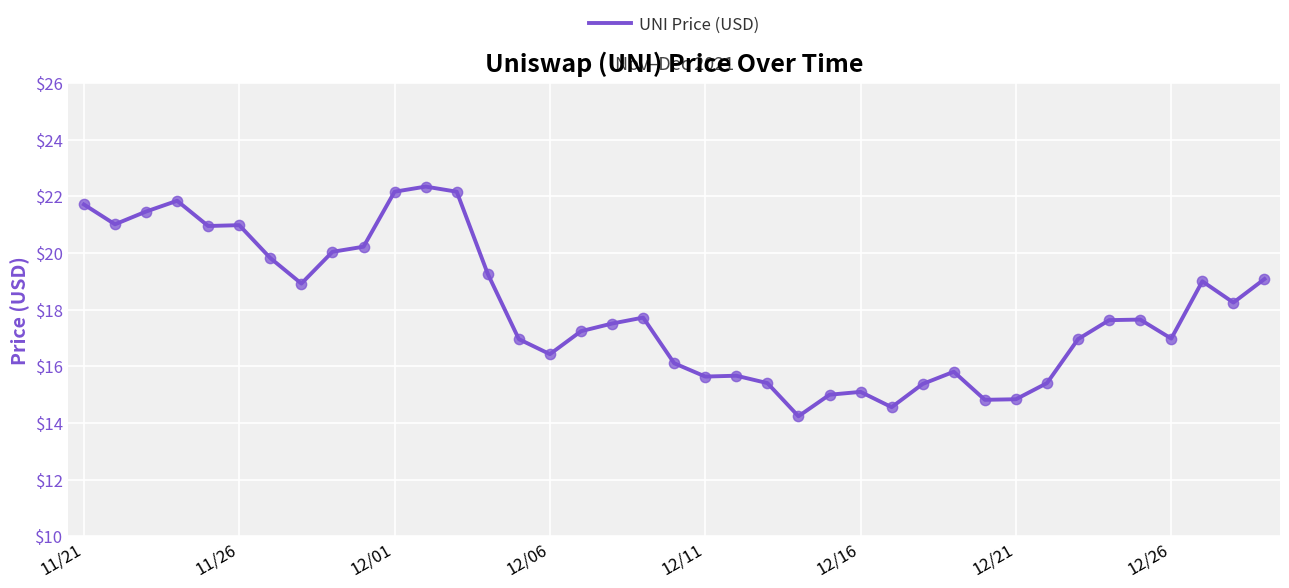

What is the smallest value displayed?

14.2